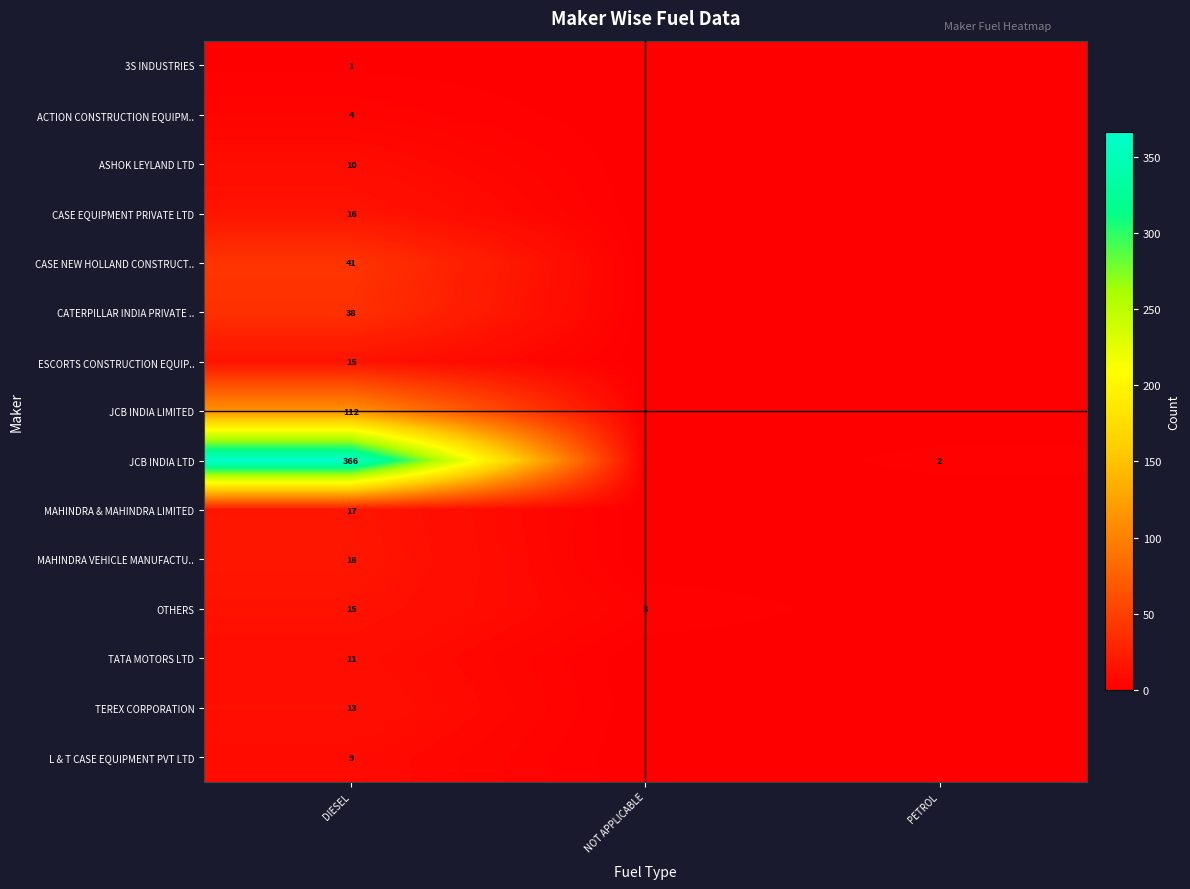

What is the total value across all series at DIESEL?

686